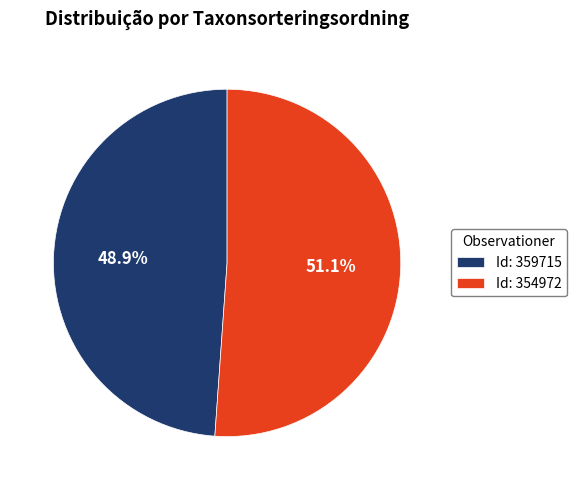

Does Id: 354972 represent more than half of the total?

Yes